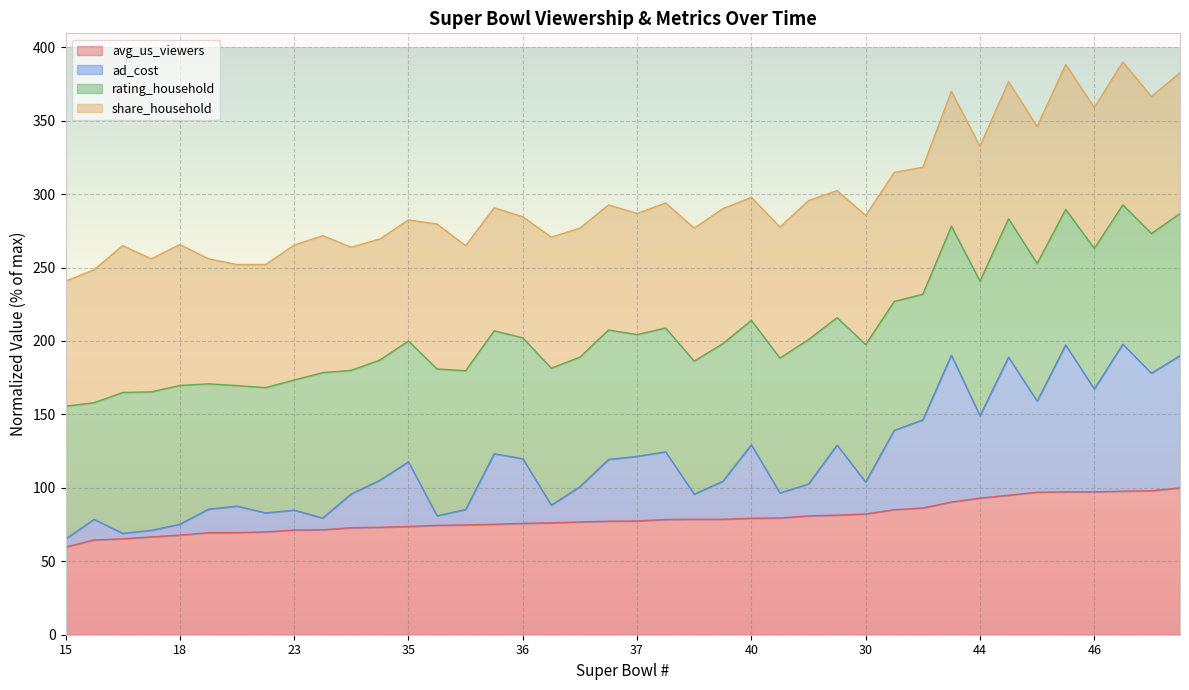

What is the label of the 16th point from the left?

39